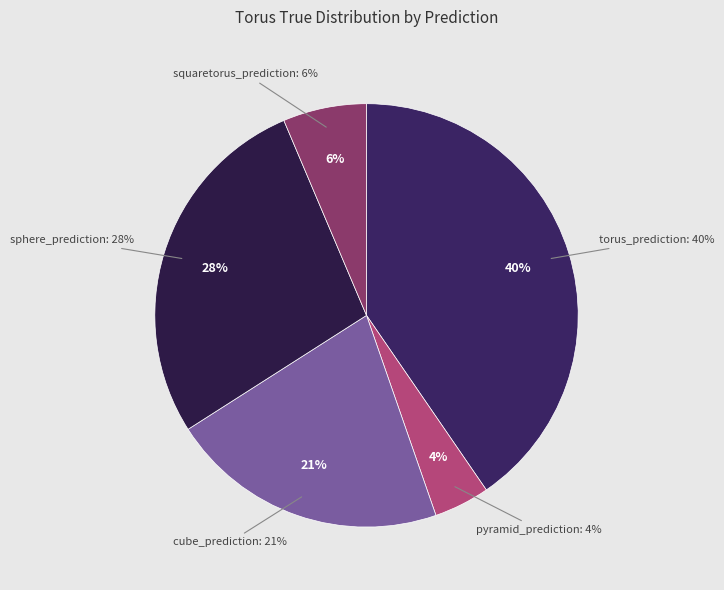

Do squaretorus_prediction and torus_prediction together represent more than half of the pie?

No